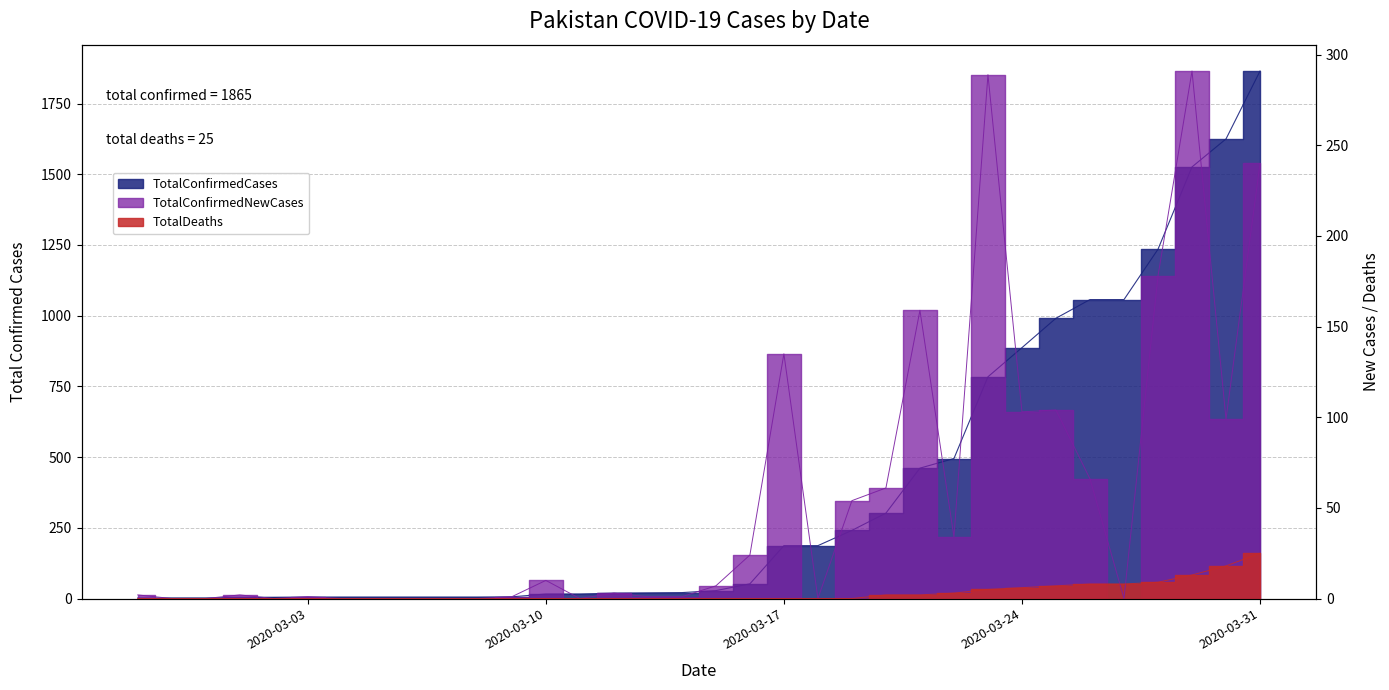

Reading left to right, transcribe all the data shown in this chart.

TotalConfirmedCases: 2020-02-27=2	2020-02-28=2	2020-02-29=2	2020-03-01=4	2020-03-02=4	2020-03-03=5	2020-03-04=5	2020-03-05=5	2020-03-06=5	2020-03-07=5	2020-03-08=5	2020-03-09=6	2020-03-10=16	2020-03-11=16	2020-03-12=19	2020-03-13=20	2020-03-14=21	2020-03-15=28	2020-03-16=52	2020-03-17=187	2020-03-18=187	2020-03-19=241	2020-03-20=302	2020-03-21=461	2020-03-22=495	2020-03-23=784	2020-03-24=887	2020-03-25=991	2020-03-26=1057	2020-03-27=1057	2020-03-28=1235	2020-03-29=1526	2020-03-30=1625	2020-03-31=1865
TotalConfirmedNewCases: 2020-02-27=2	2020-02-28=0	2020-02-29=0	2020-03-01=2	2020-03-02=0	2020-03-03=1	2020-03-04=0	2020-03-05=0	2020-03-06=0	2020-03-07=0	2020-03-08=0	2020-03-09=1	2020-03-10=10	2020-03-11=0	2020-03-12=3	2020-03-13=1	2020-03-14=1	2020-03-15=7	2020-03-16=24	2020-03-17=135	2020-03-18=0	2020-03-19=54	2020-03-20=61	2020-03-21=159	2020-03-22=34	2020-03-23=289	2020-03-24=103	2020-03-25=104	2020-03-26=66	2020-03-27=0	2020-03-28=178	2020-03-29=291	2020-03-30=99	2020-03-31=240
TotalDeaths: 2020-02-27=0	2020-02-28=0	2020-02-29=0	2020-03-01=0	2020-03-02=0	2020-03-03=0	2020-03-04=0	2020-03-05=0	2020-03-06=0	2020-03-07=0	2020-03-08=0	2020-03-09=0	2020-03-10=0	2020-03-11=0	2020-03-12=0	2020-03-13=0	2020-03-14=0	2020-03-15=0	2020-03-16=0	2020-03-17=0	2020-03-18=0	2020-03-19=0	2020-03-20=2	2020-03-21=2	2020-03-22=3	2020-03-23=5	2020-03-24=6	2020-03-25=7	2020-03-26=8	2020-03-27=8	2020-03-28=9	2020-03-29=13	2020-03-30=18	2020-03-31=25